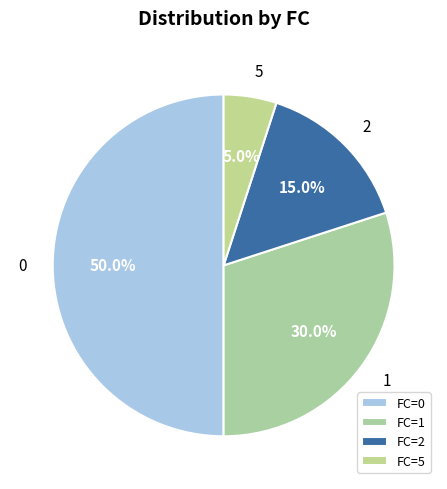

Which category has the smallest portion of the pie?

5